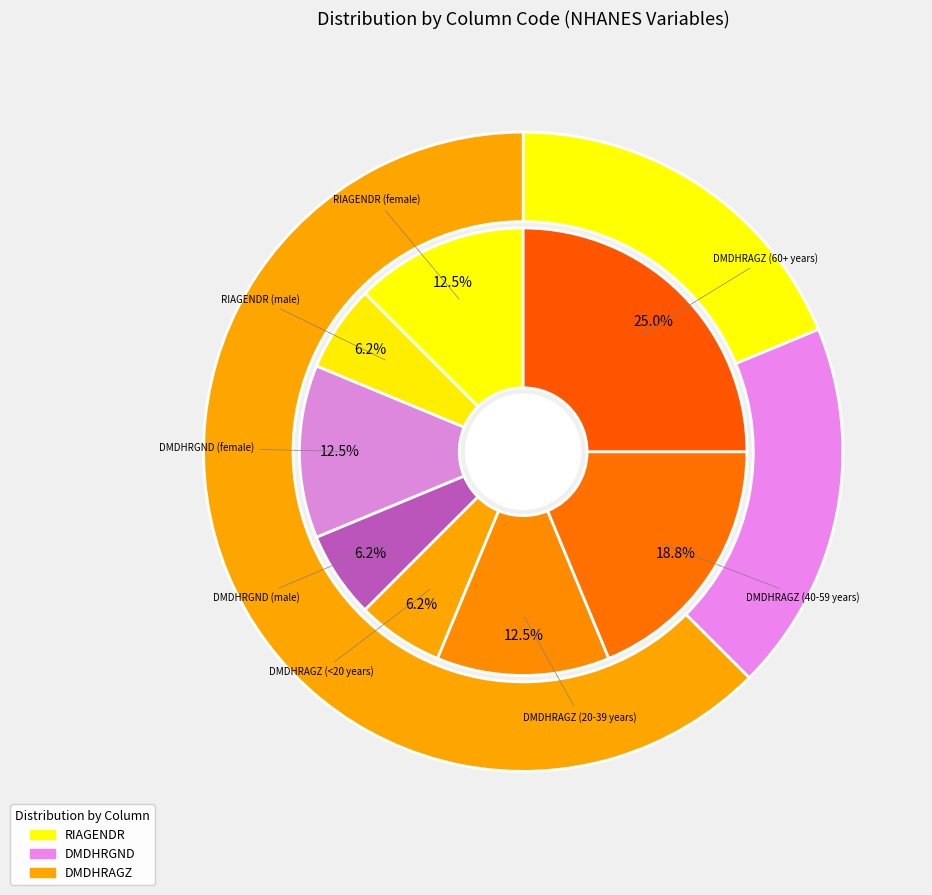

What is the largest slice in the pie chart?

DMDHRAGZ (60+ years)